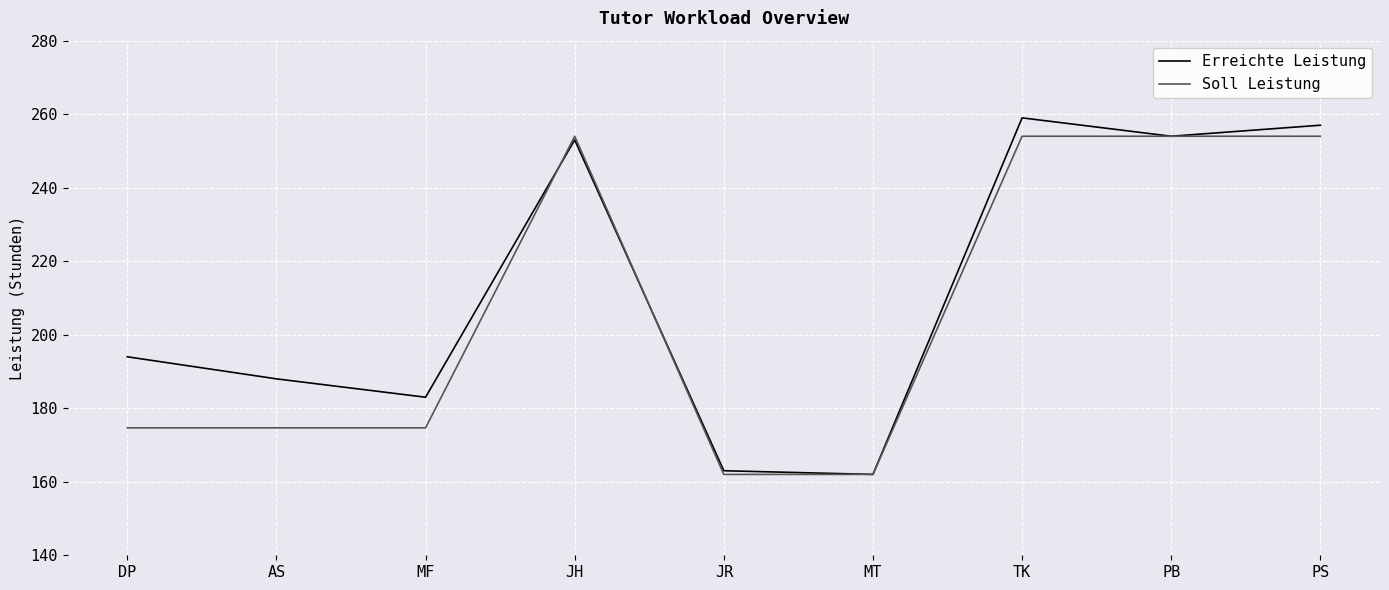

At which label is Erreichte Leistung closest to 210?

DP